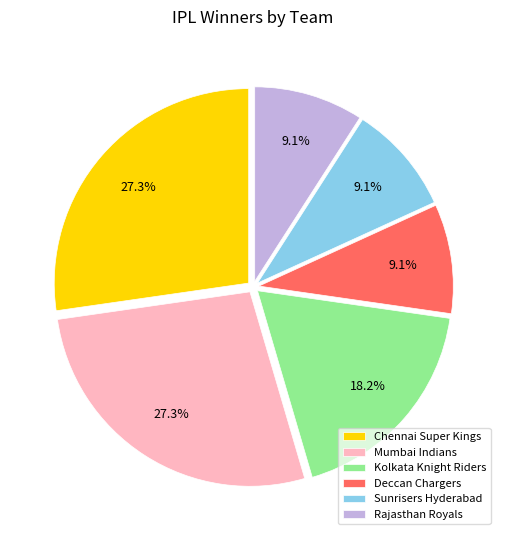

Between Mumbai Indians and Deccan Chargers, which is larger?

Mumbai Indians